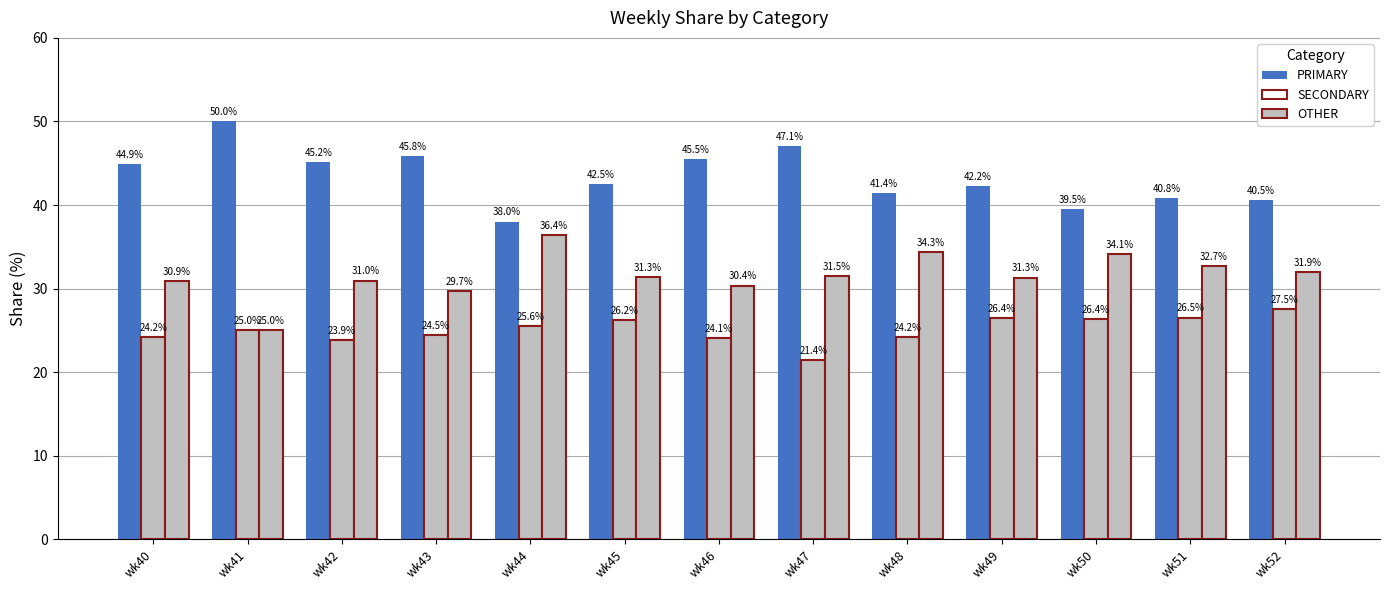

Is it true that OTHER equals 31.5 at wk47?

True